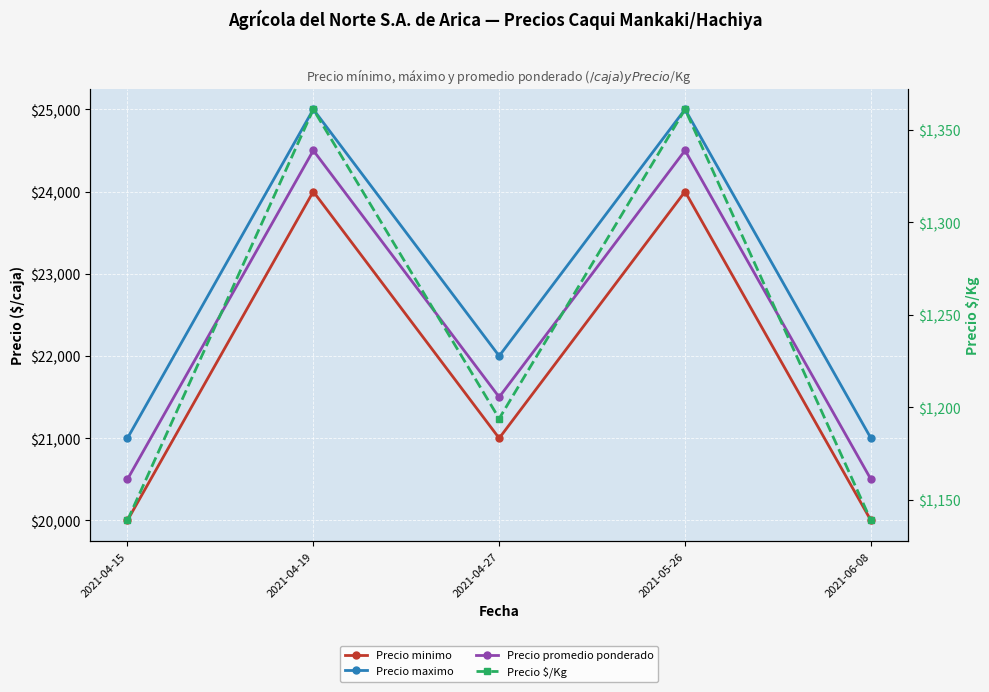

True or false: Precio minimo and Precio promedio ponderado cross at least once.

False